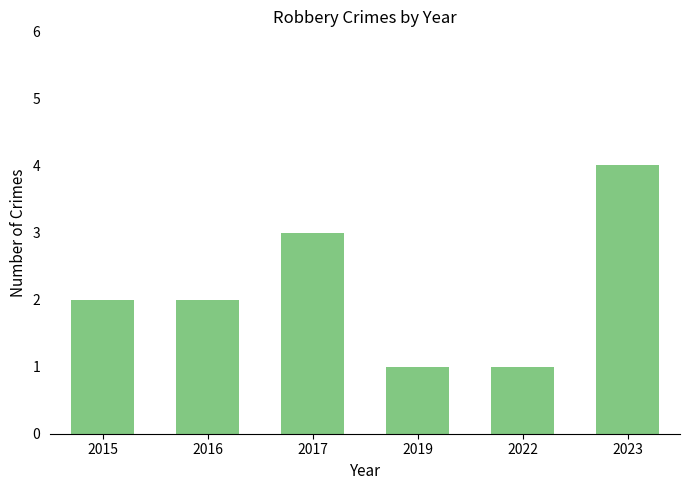

What is the value of the 5th bar from the left?

1